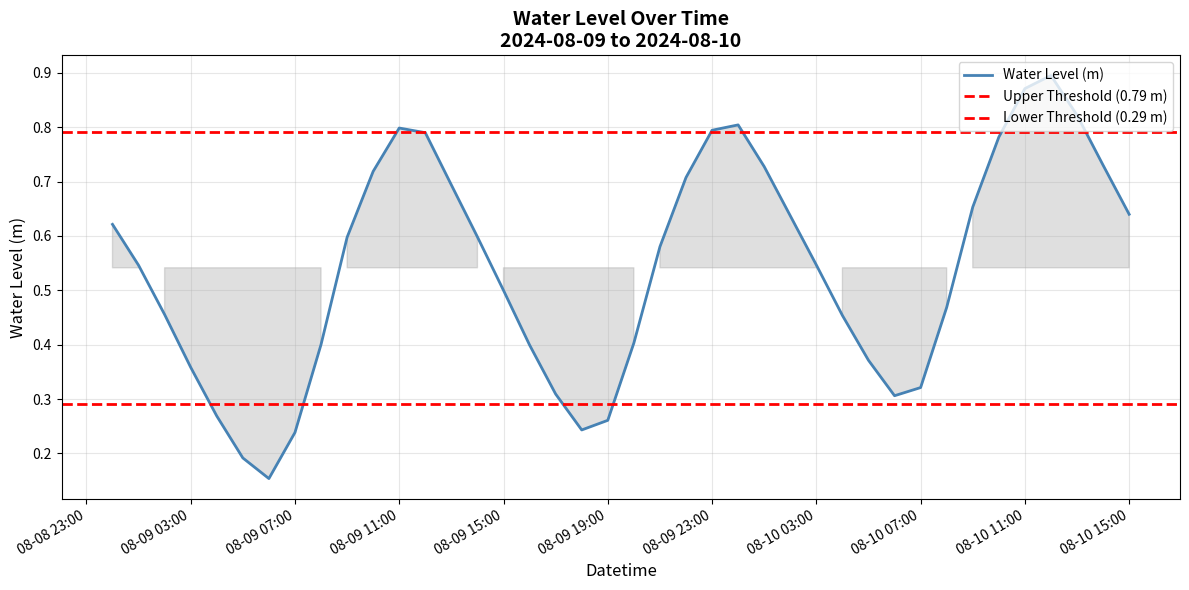

What is the change in value from 2024-08-09 12:00:00 to 2024-08-10 08:00:00?

-0.3